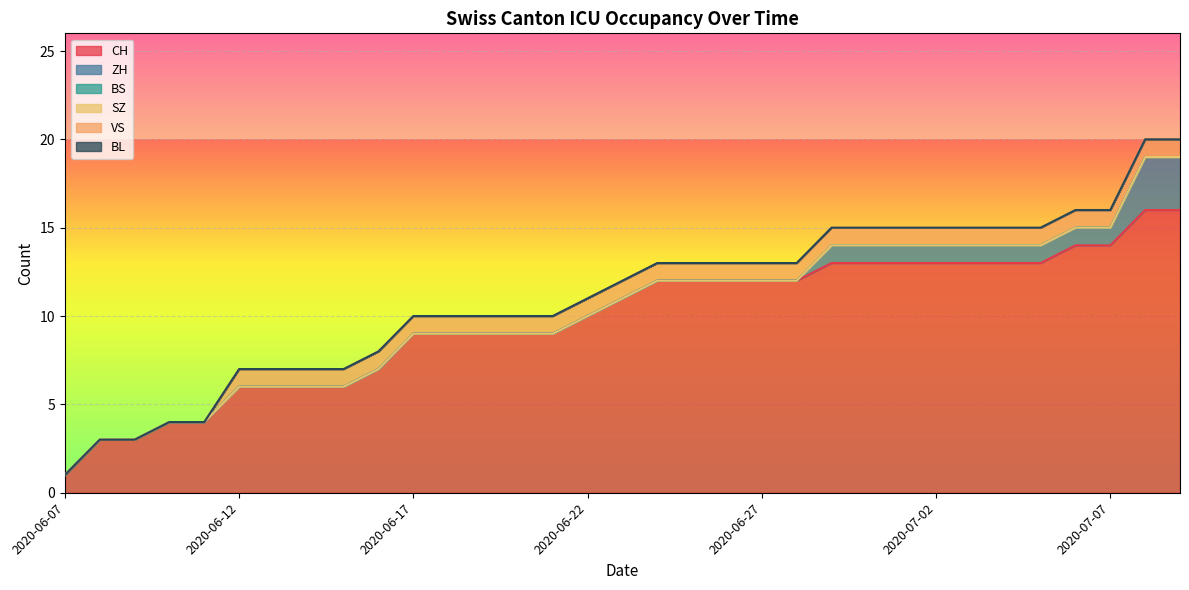

At which category does the chart reach its peak across all series?

2020-07-08